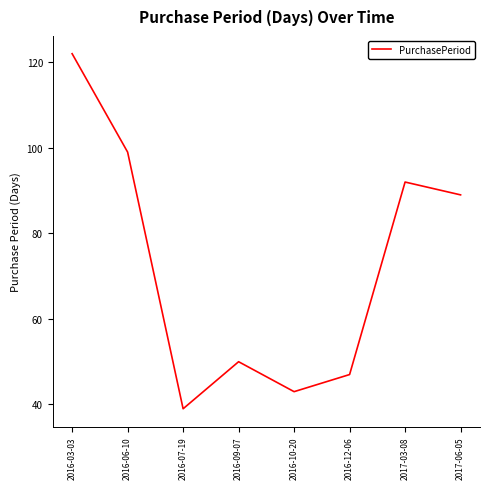

List the labels in order of value, largest first.

2016-03-03, 2016-06-10, 2017-03-08, 2017-06-05, 2016-09-07, 2016-12-06, 2016-10-20, 2016-07-19